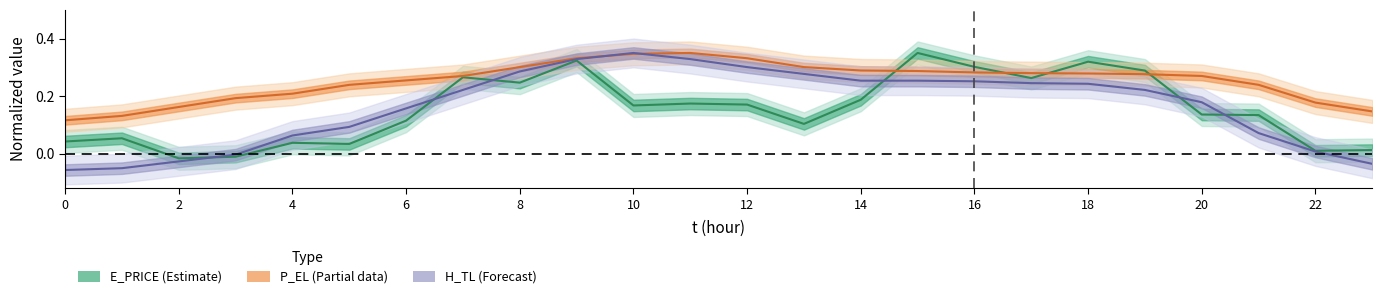

True or false: H_TL line and E_PRICE line cross at least once.

True